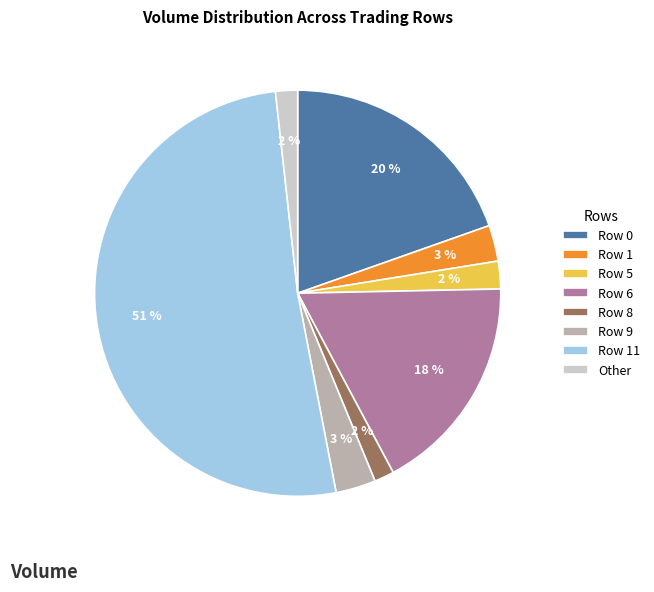

Which slice is the largest?

Row 11